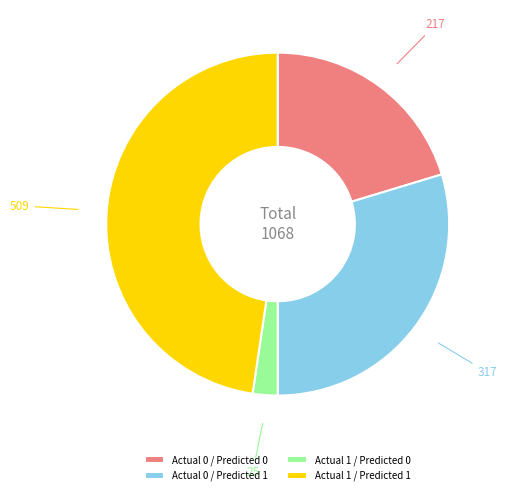

Do Actual 0 / Predicted 1 and Actual 1 / Predicted 1 together represent more than half of the pie?

Yes